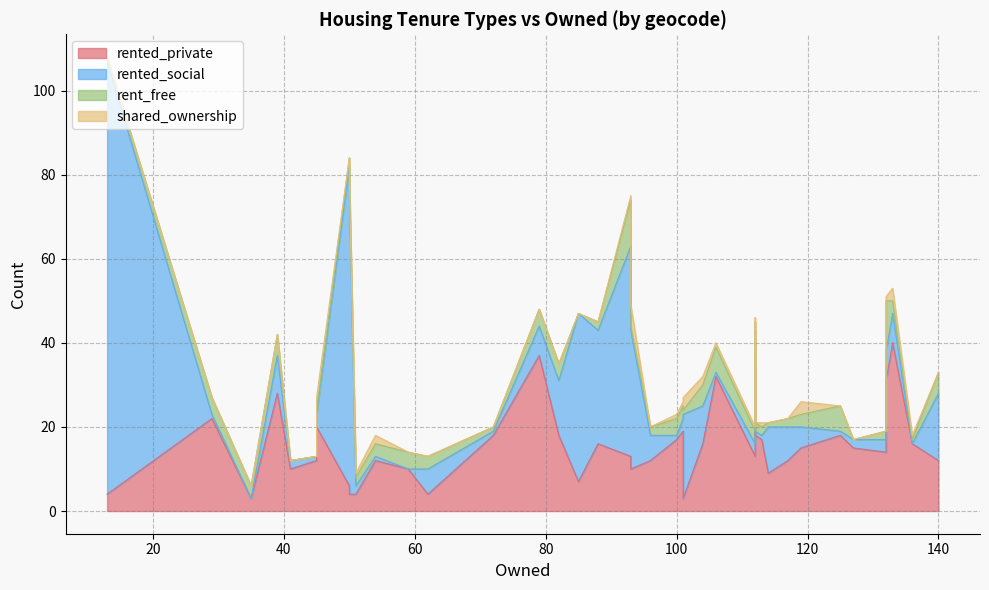

The shared_ownership series shows 1 at 45. True or false?

False